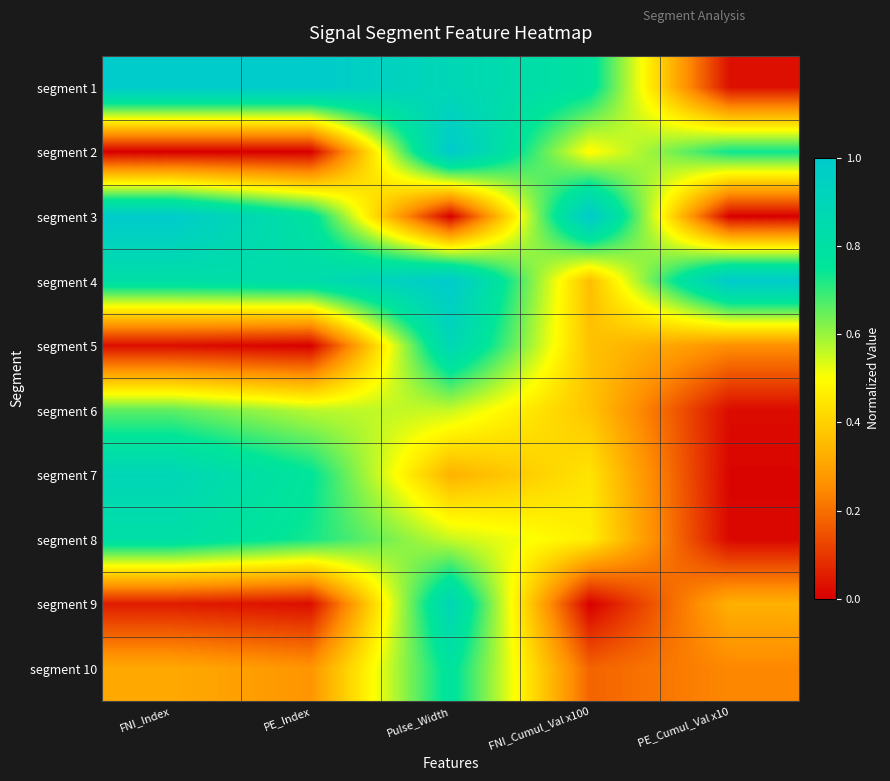

Which series has the largest range (max minus min)?

segment 3